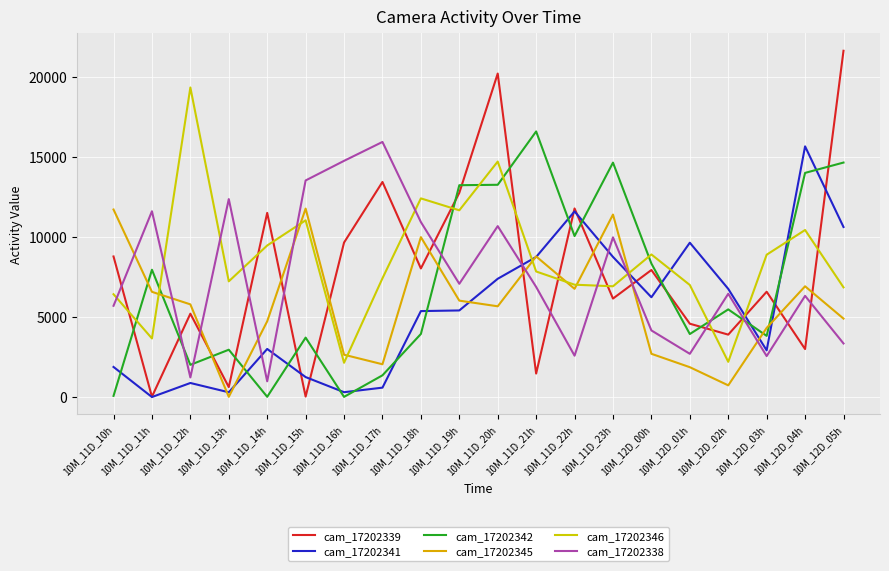

What is the label of the 15th point from the left?

10M_12D_00h